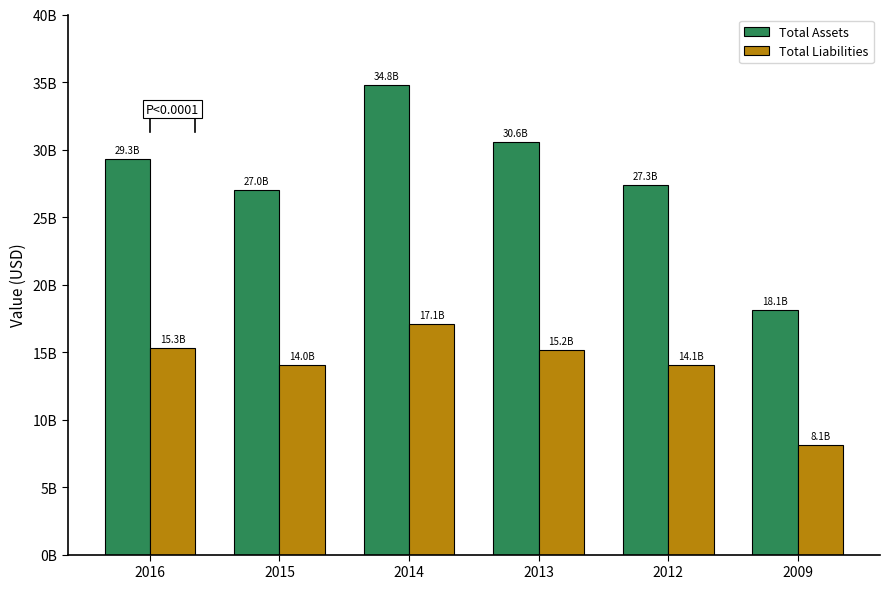

What is the difference between the Total Liabilities values at 2013 and 2015?

1128344000